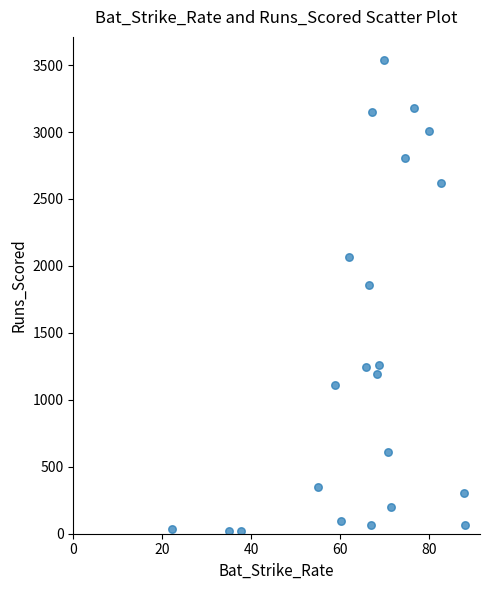

What is the range of Y values (max minus min)?

3514